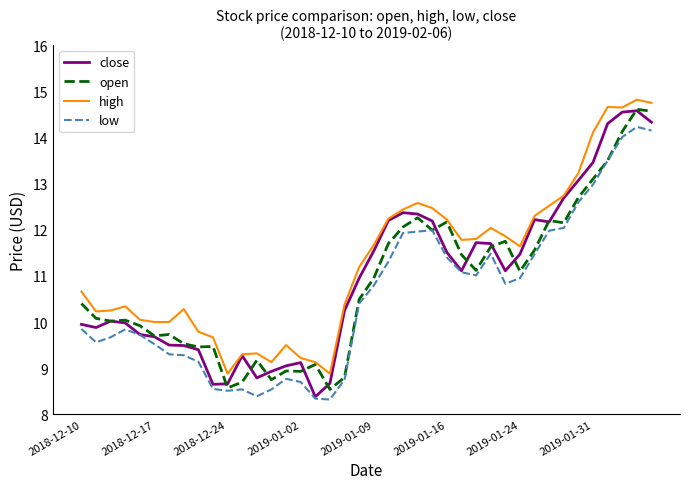

Which series has the largest total across all categories?

high